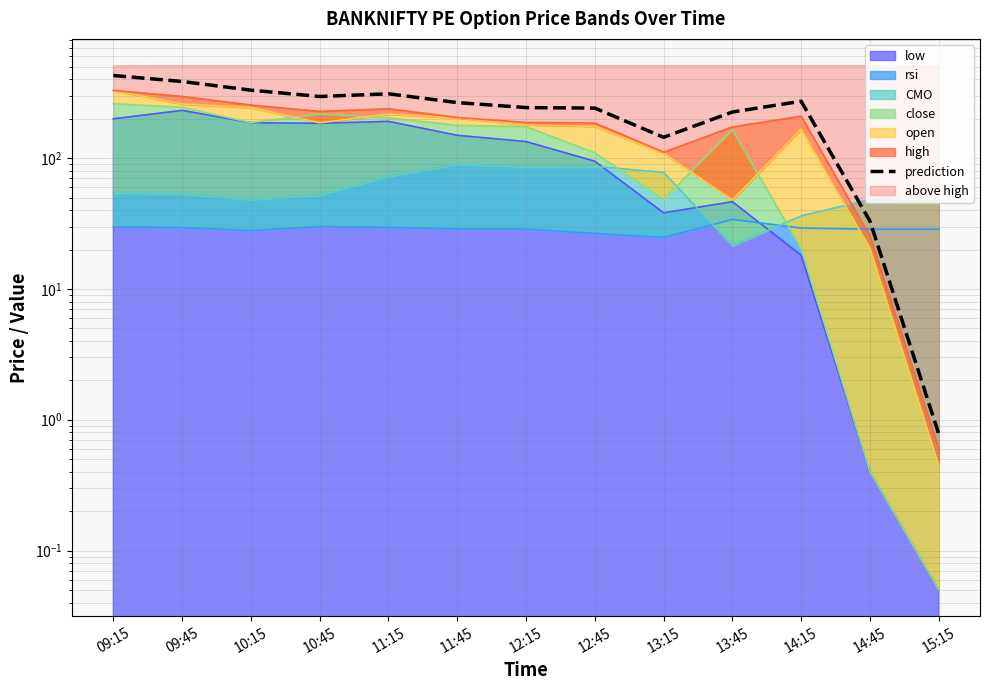

The chart shows a value of 241.3 at 12:45. True or false?

True